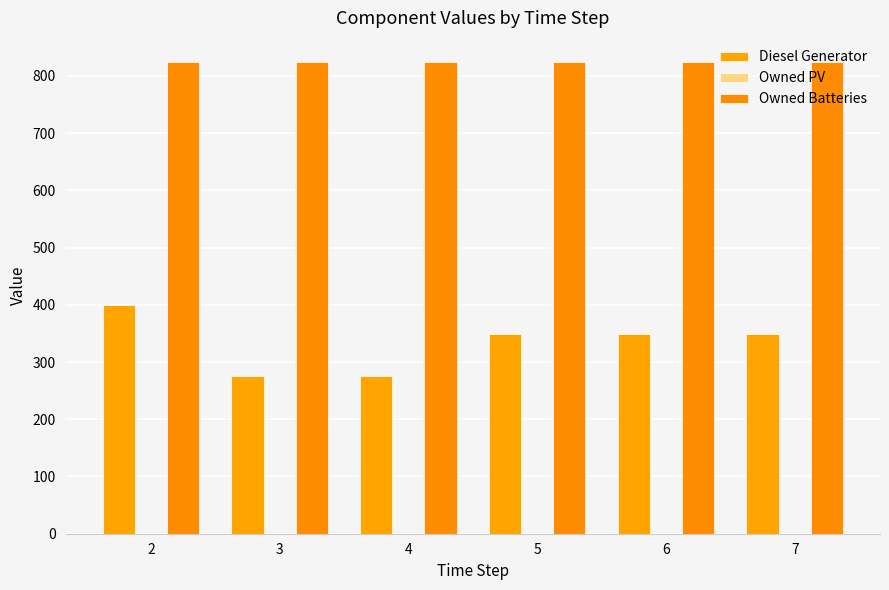

What is the total value across all series at 6?

1174.0